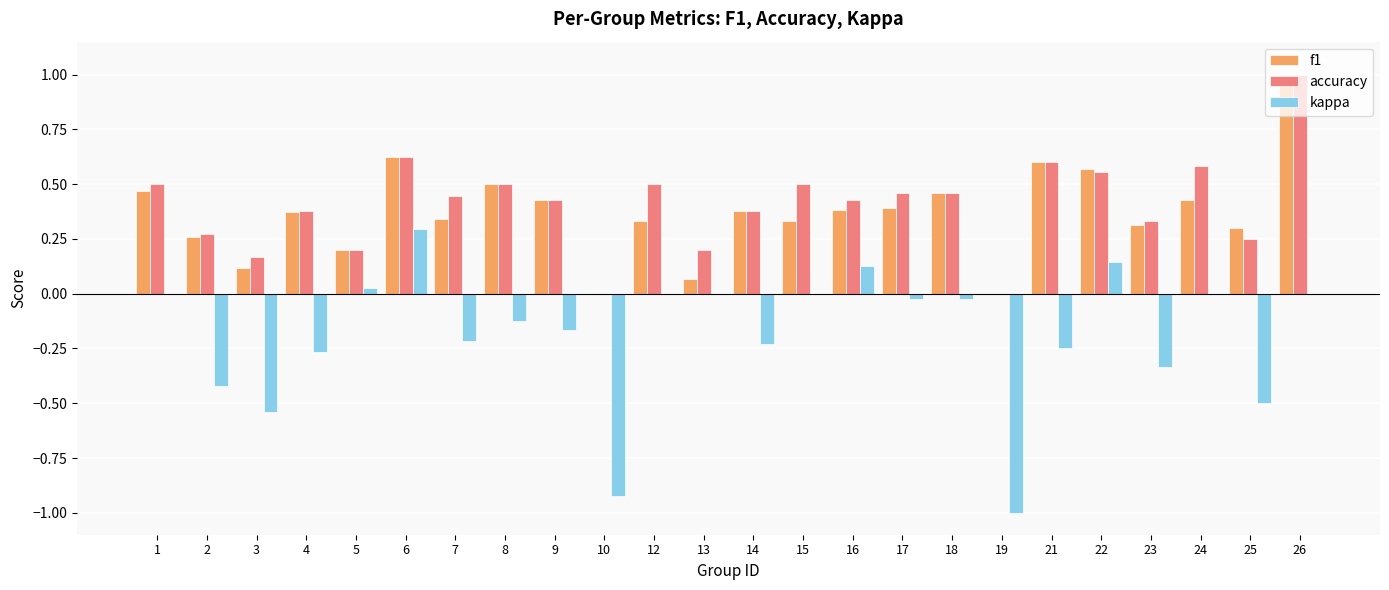

Is the value of accuracy at 4 greater than the value of kappa at 26?

Yes